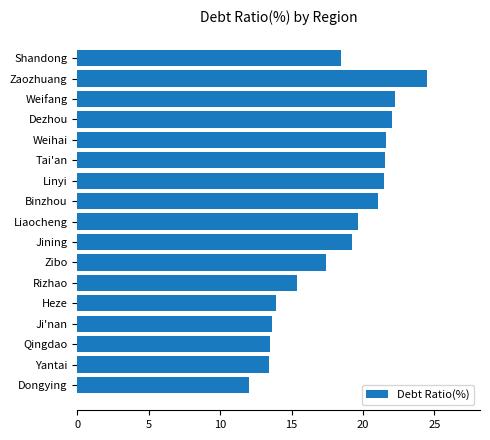

True or false: the data shows 12.0 at Dongying.

True